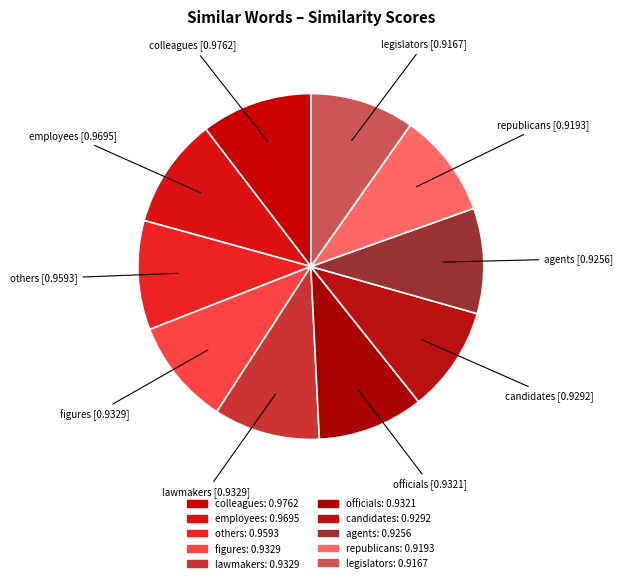

To the nearest percent, what is the difference between the largest and smallest slice percentages?

1%